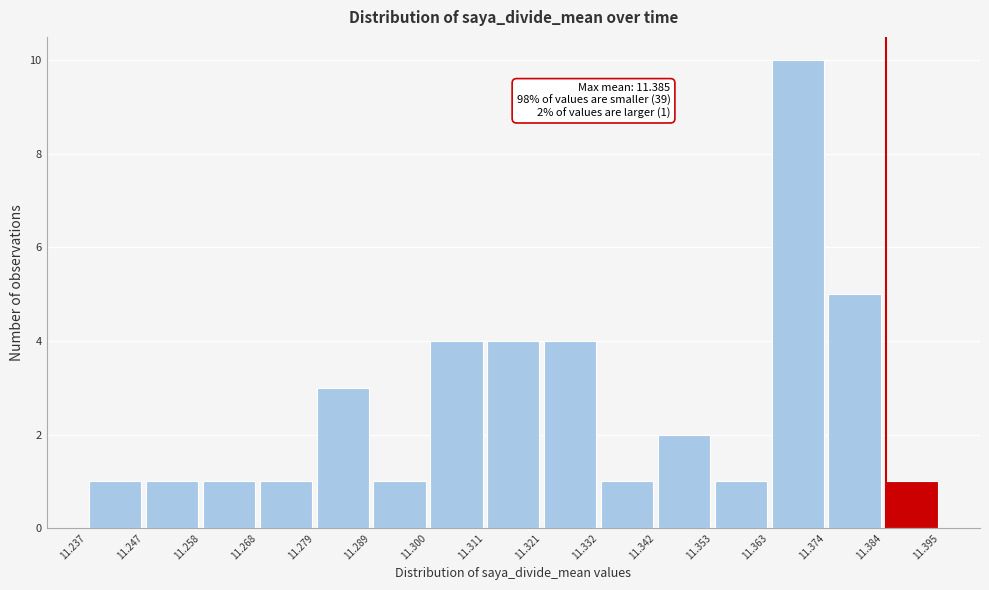

Over which range of the x-axis is the bar tallest?

11.363 to 11.374